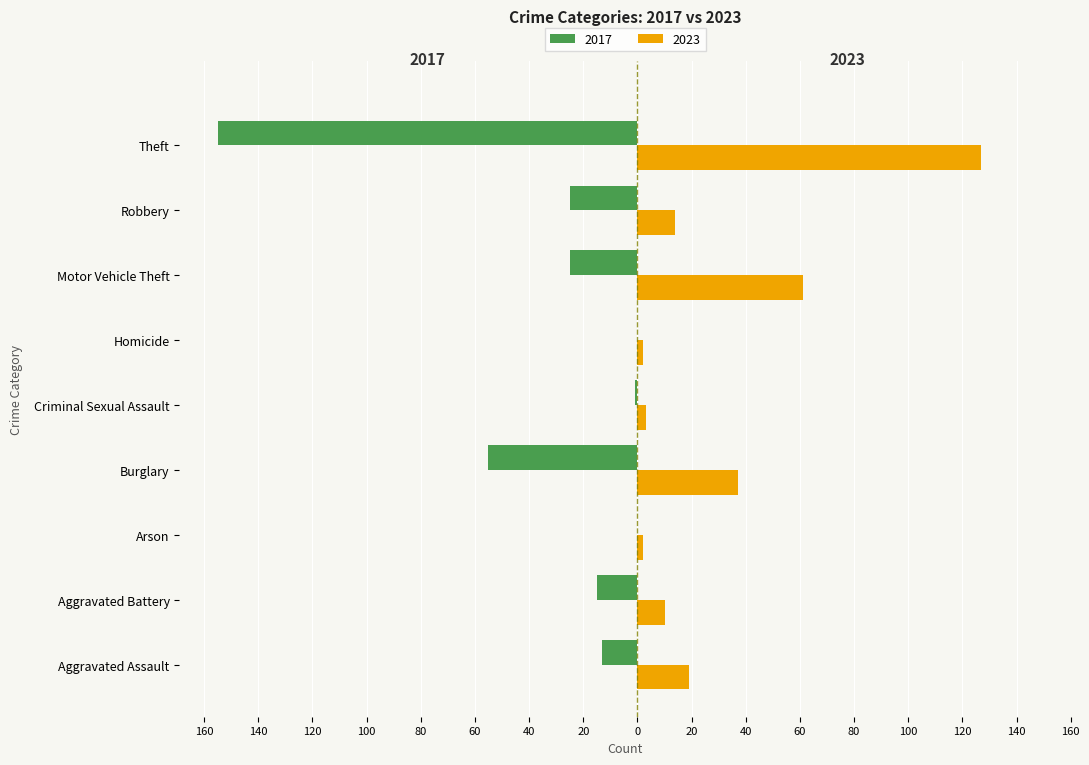

What is the difference between the highest and lowest values at Aggravated Assault?

32